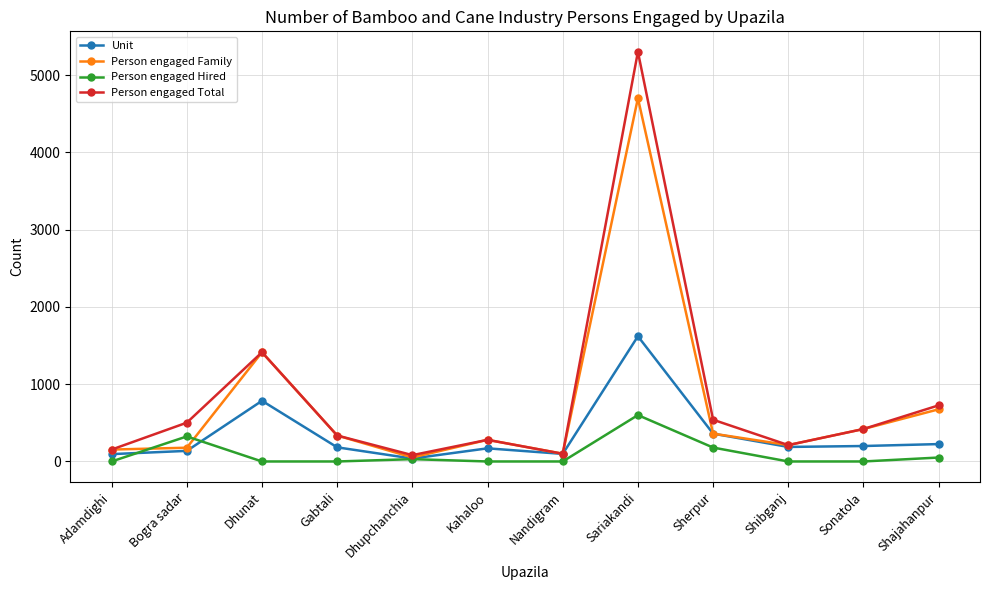

Which category has the highest value in the Person engaged Hired series?

Sariakandi